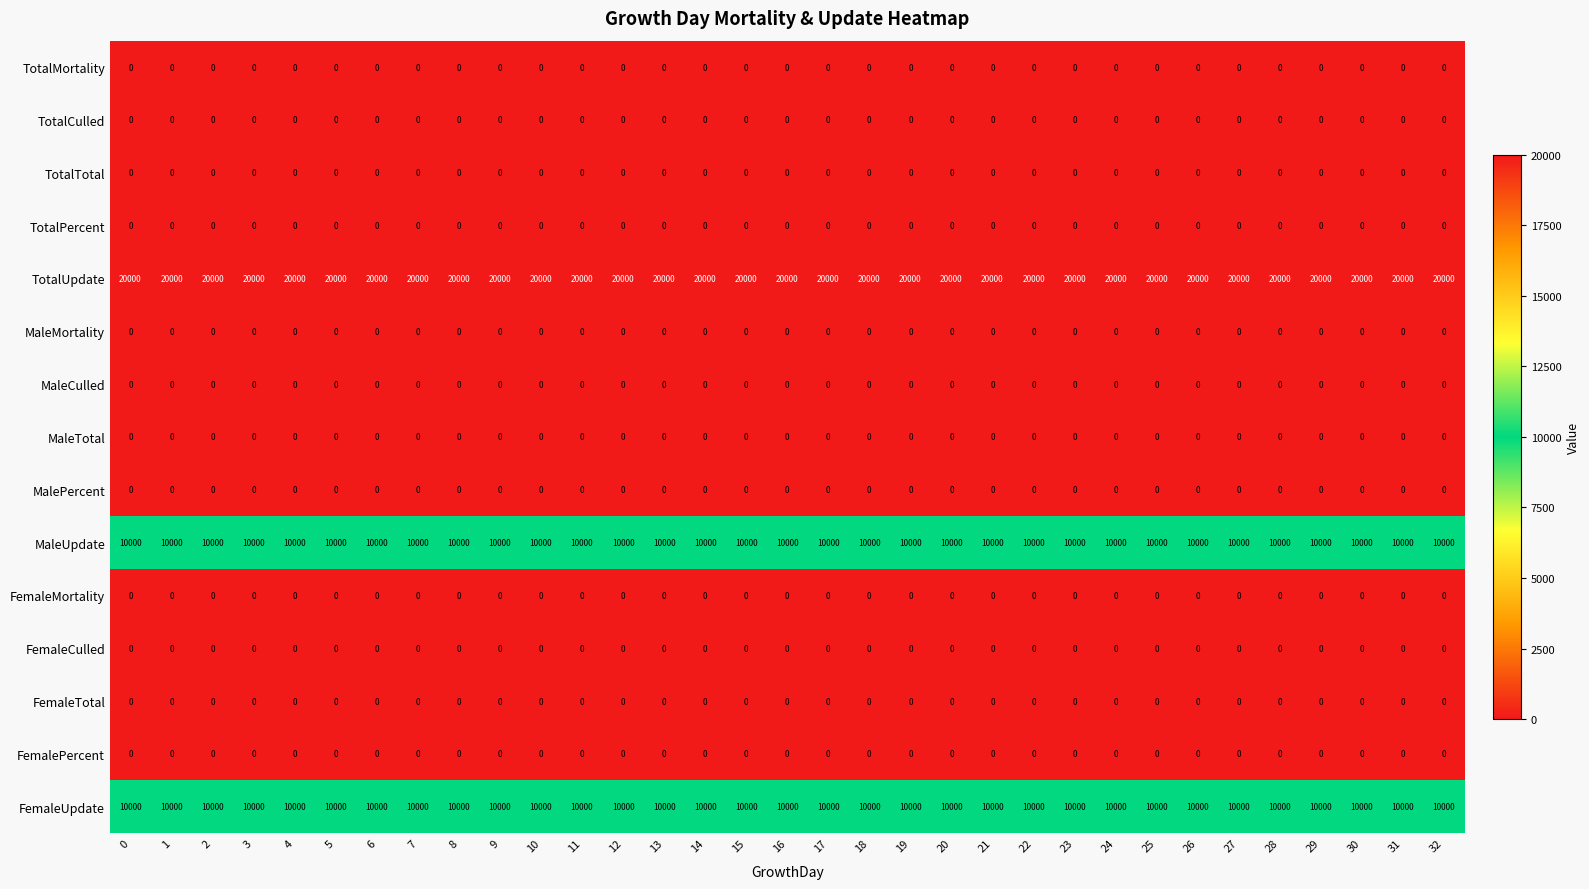

The value of FemalePercent at 5 is 0. True or false?

True